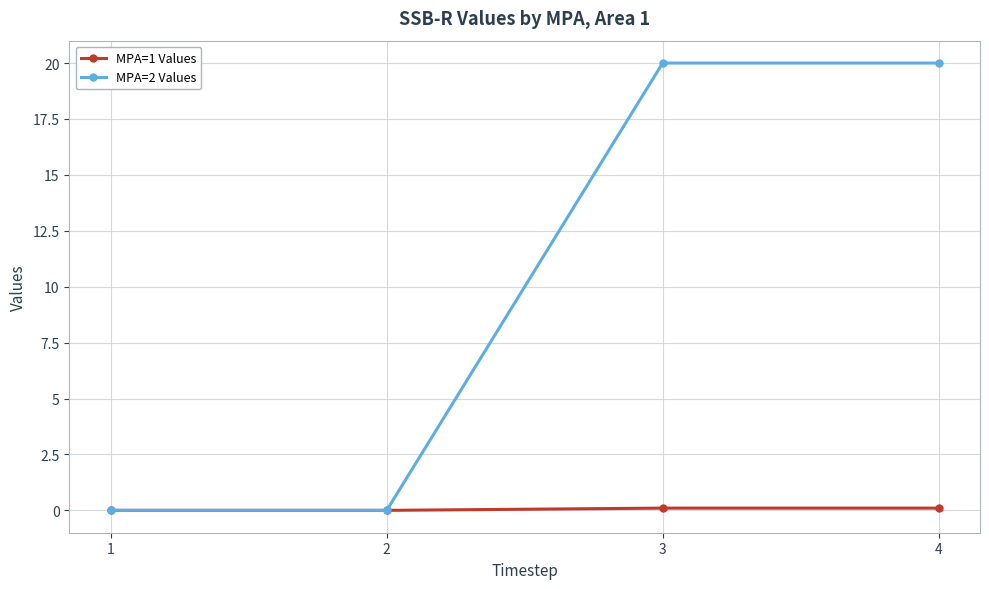

Reading right to left, extract all data points from this chart.

MPA=1 Values: 0.1	0.1	0.0	0.0
MPA=2 Values: 20.0	20.0	0.0	0.0